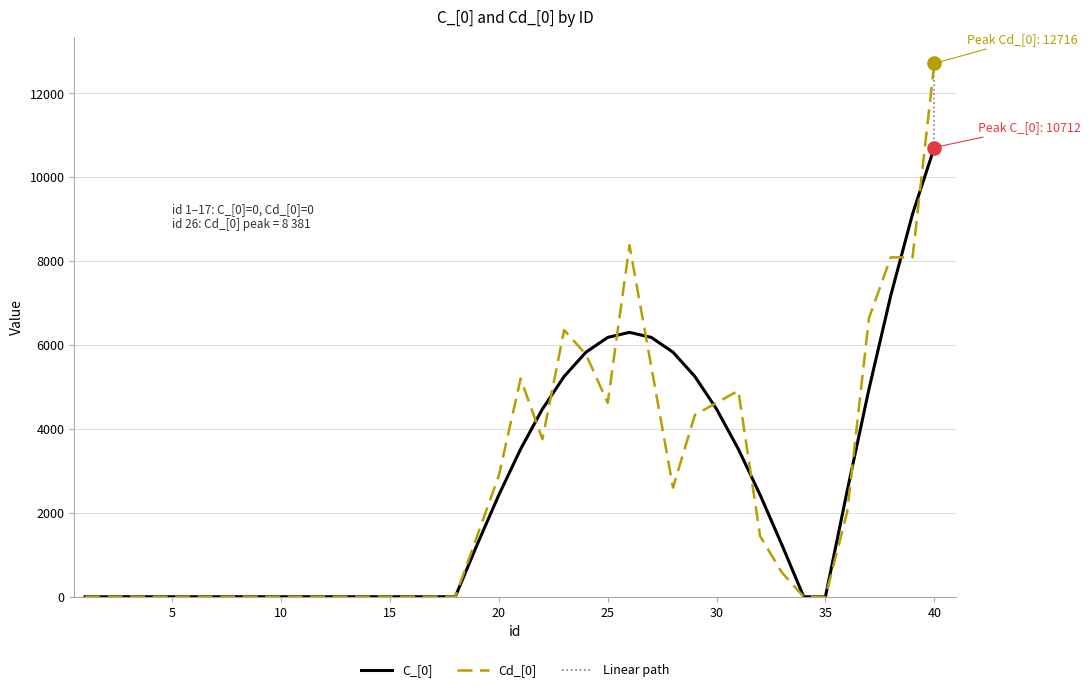

Which series reaches the minimum Y coordinate?

C_[0]